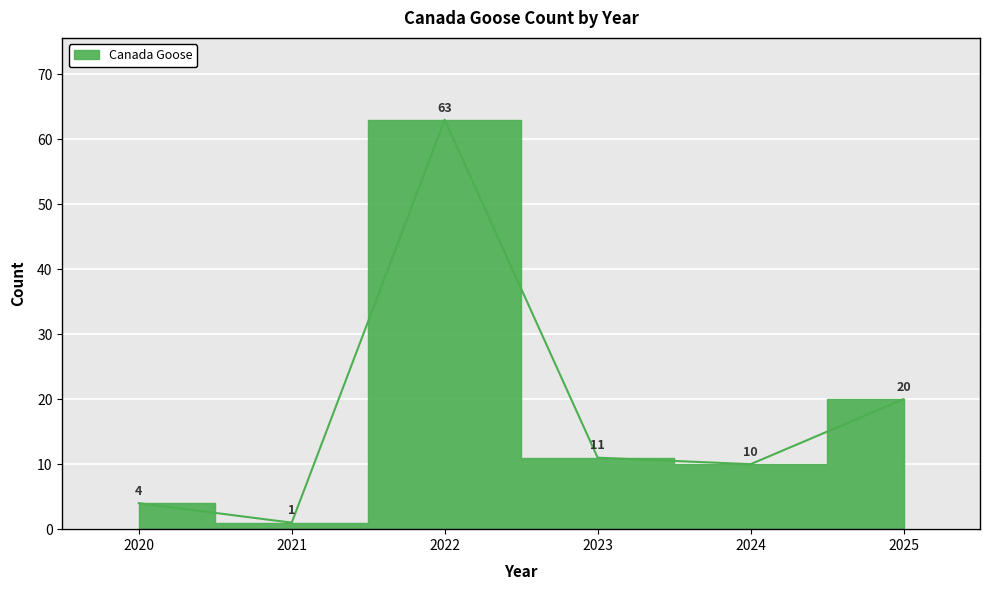

How many lines are shown in the chart?

1